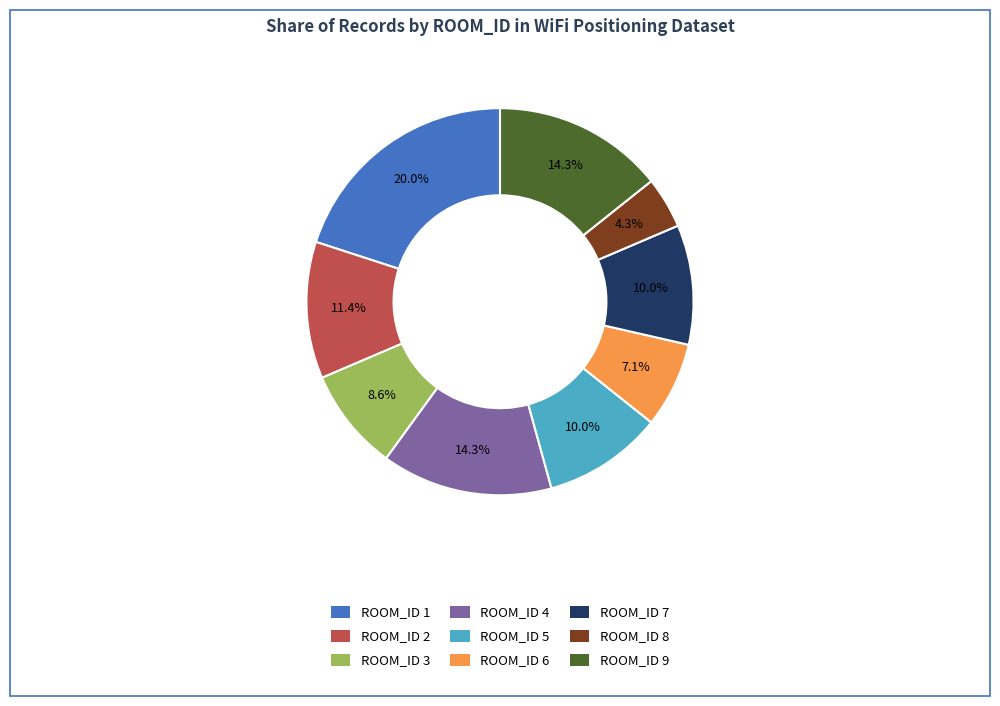

Combined, what portion of the pie is ROOM_ID 7 and ROOM_ID 9?

24.3%